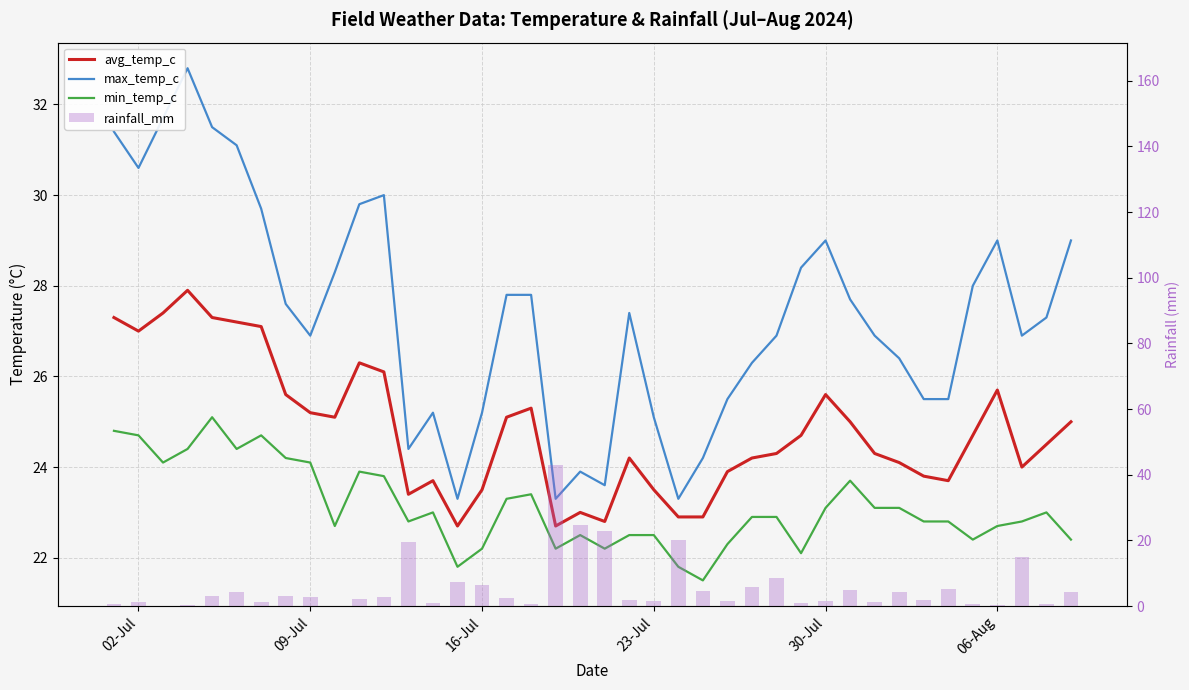

How many data points in rainfall_mm are above 2?

22